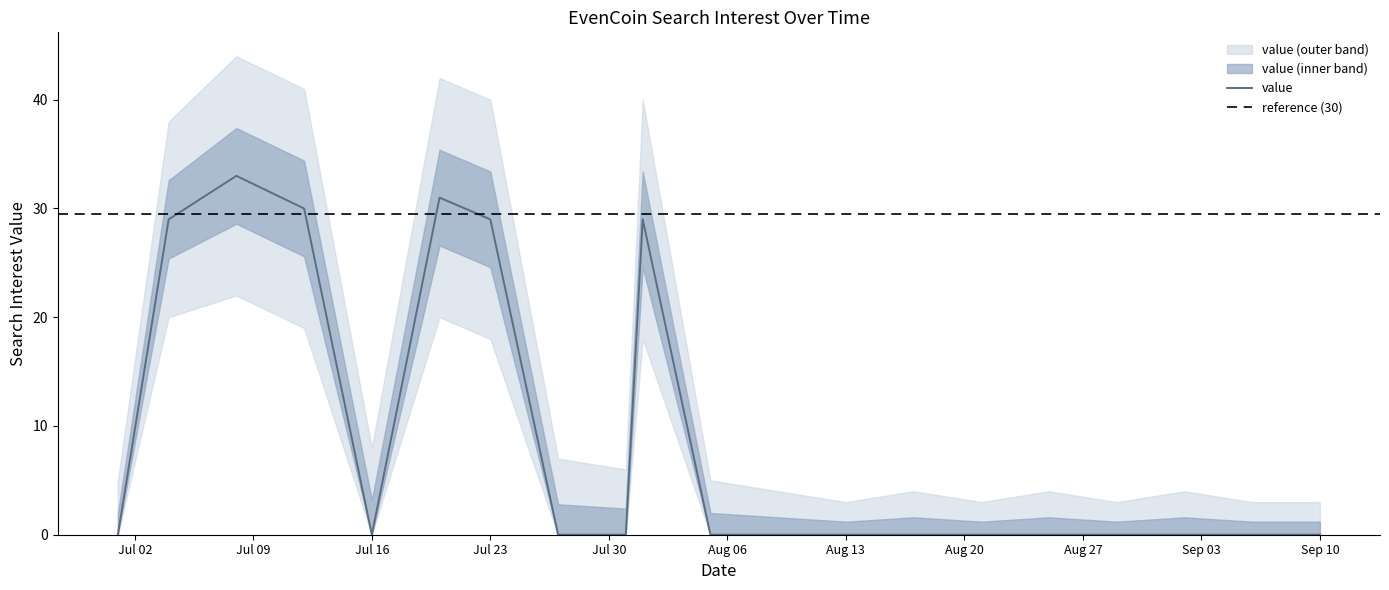

What is the highest value of the value_upper series?

44